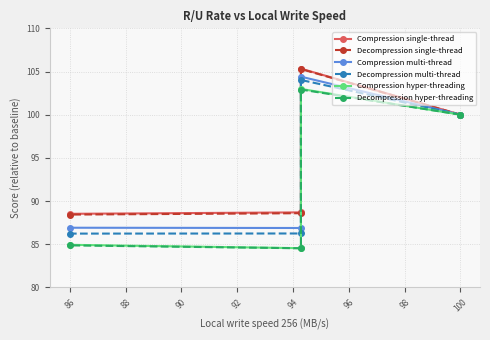

What is the difference between the maximum and second lowest values in the Decompression single-thread series?

16.7